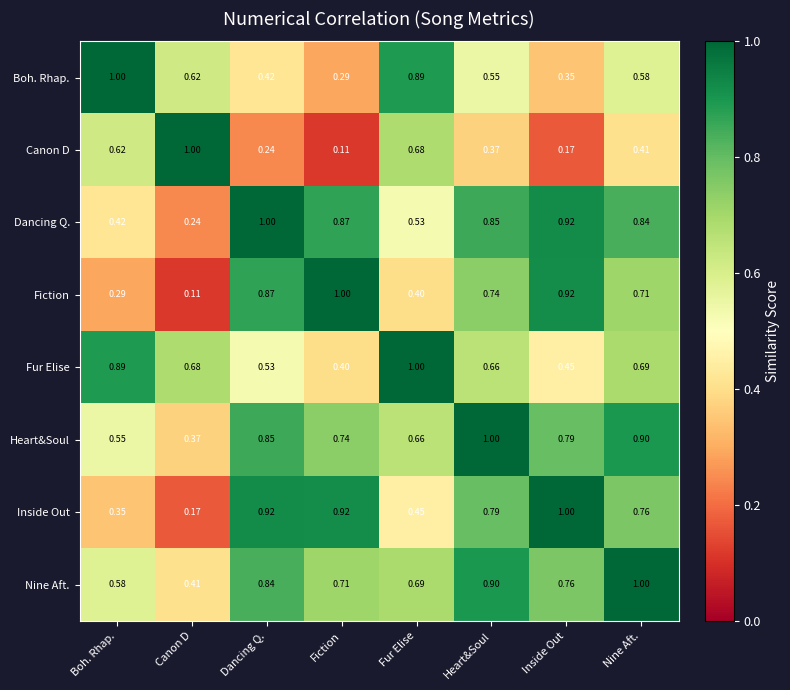

Which series has the largest total across all categories?

Nine Aft.